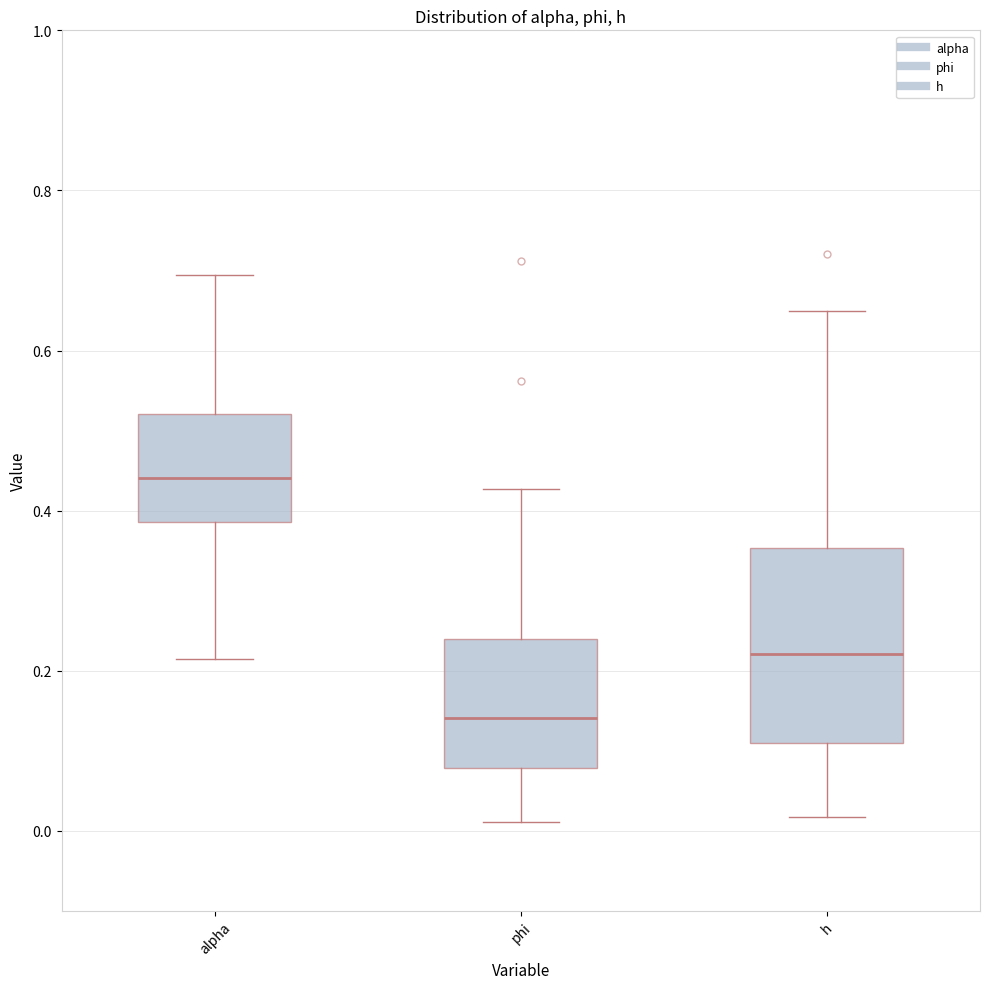

Reading left to right, transcribe this box plot: for each box, give where its median line is, the range the box spans, and where its two whiskers end, as read against the y-axis. The values are not printed on the chart, so give them approximately, as read against the axis.

alpha: median 0.44, box 0.38 to 0.52, whiskers 0.22 to 0.70
phi: median 0.14, box 0.08 to 0.24, whiskers 0.02 to 0.42
h: median 0.22, box 0.12 to 0.36, whiskers 0.02 to 0.64